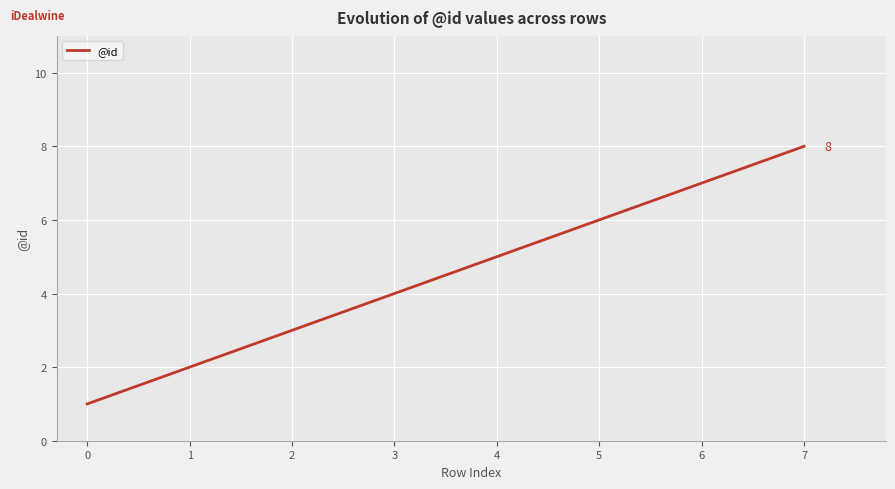

True or false: there are more than 1 points higher than both neighbors.

False